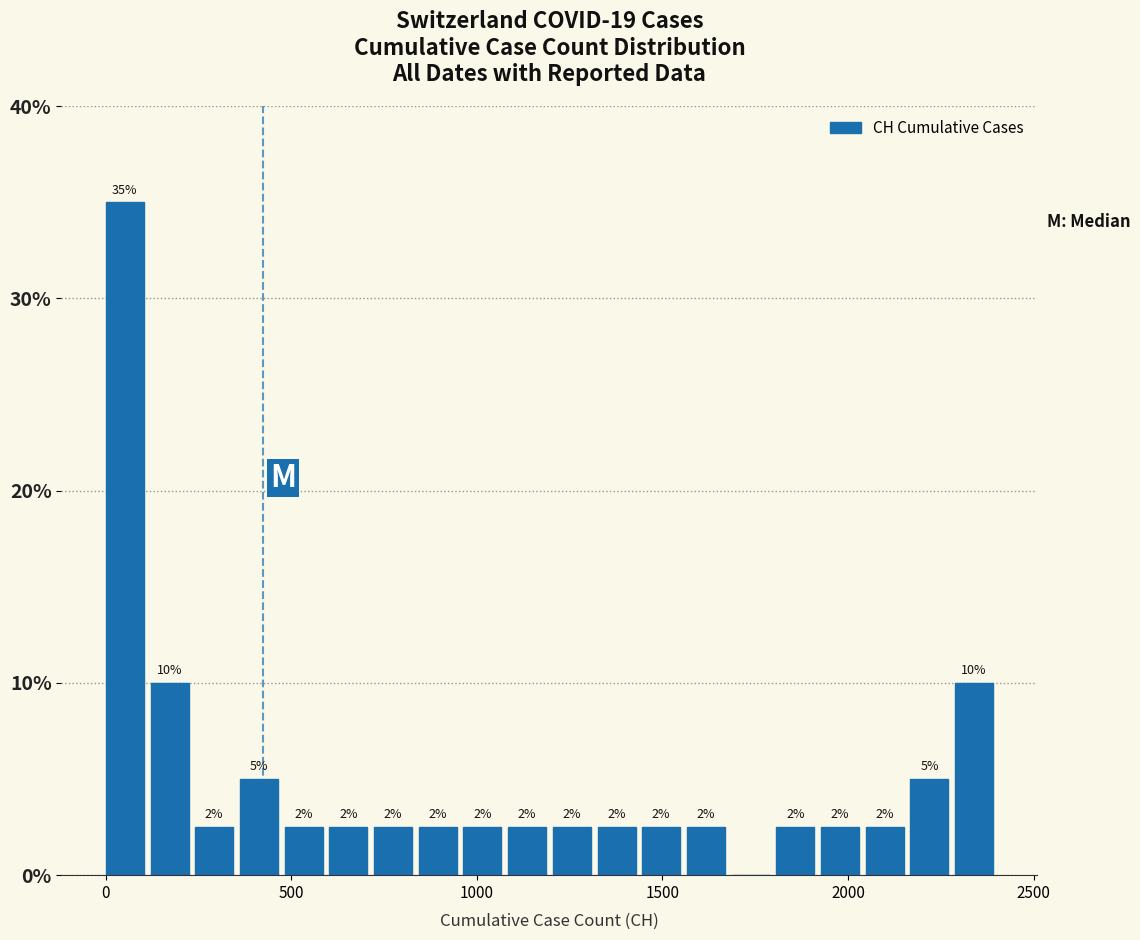

Read against the x-axis, roughly where is the centre of the tallest bar?

50